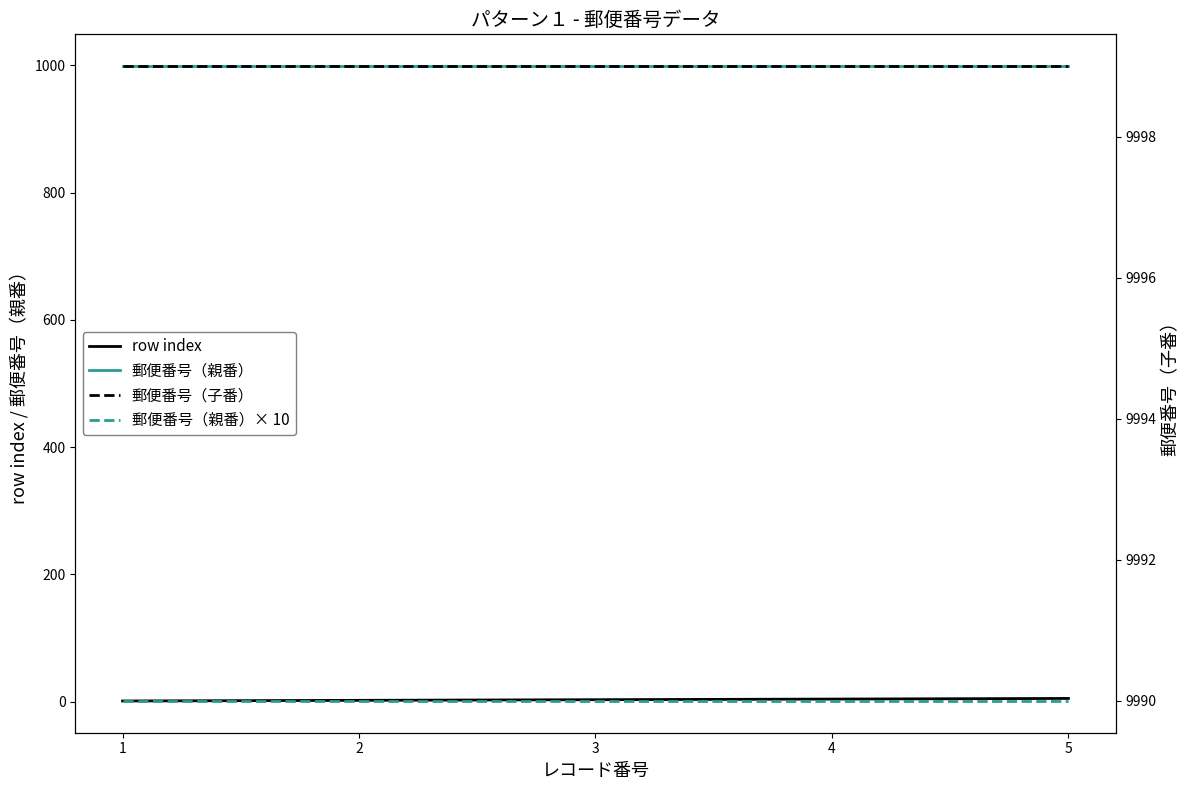

Which has a higher value, 2 or 1?

2